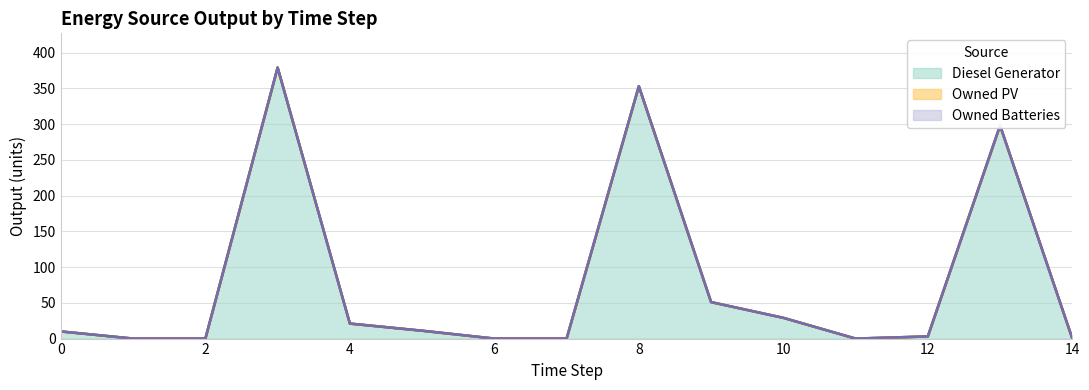

True or false: Owned PV and Diesel Generator cross at least once.

False